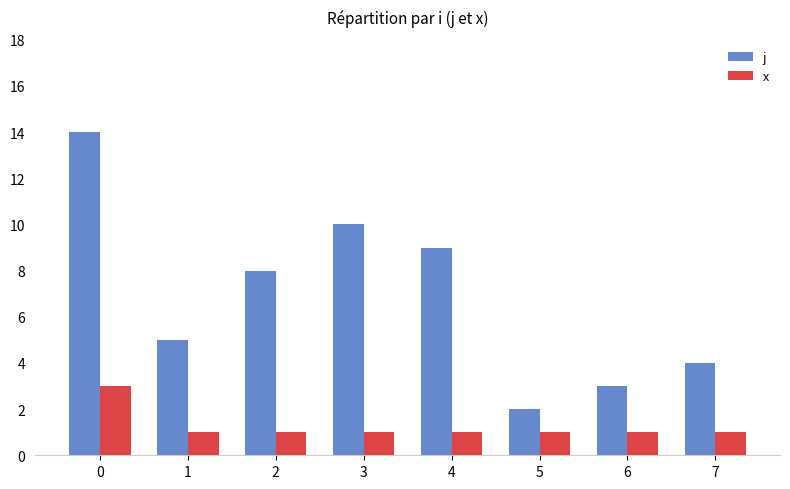

What is the maximum value shown in the chart?

14